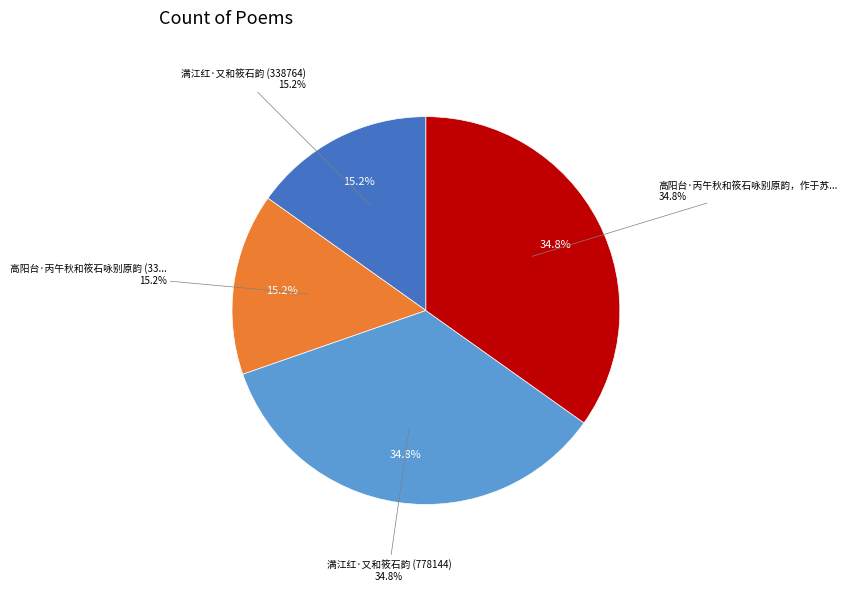

Is there a majority slice in this chart?

No